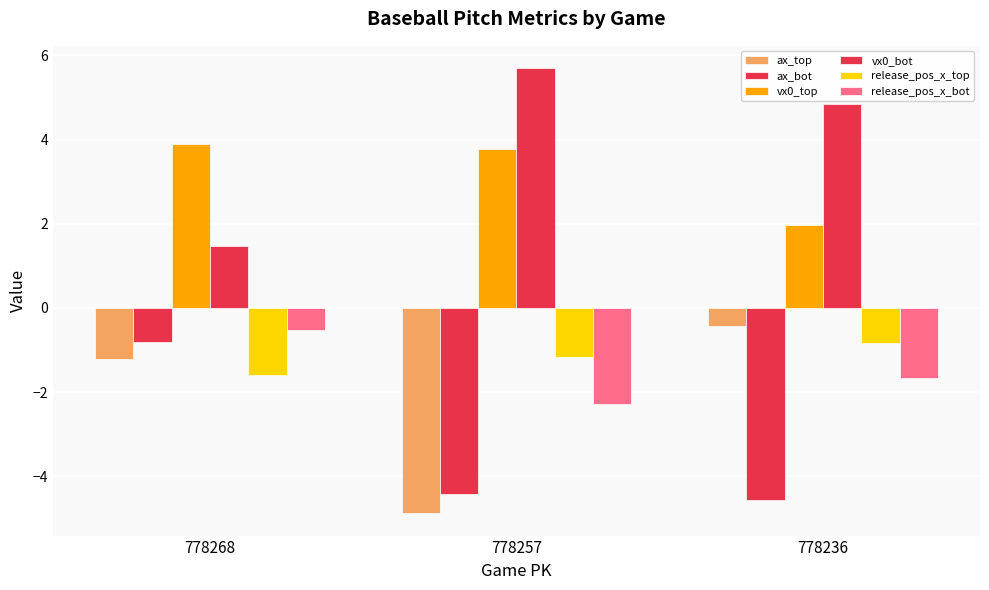

How many groups of bars are there?

3